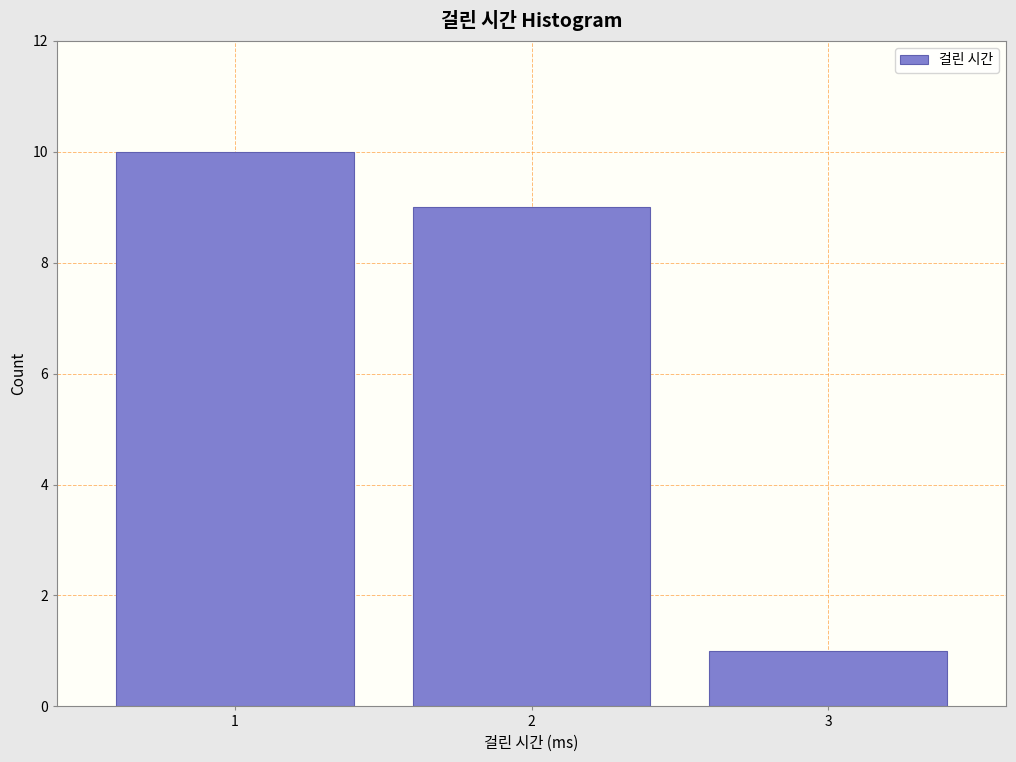

Reading right to left, extract all data points from this chart.

1	9	10